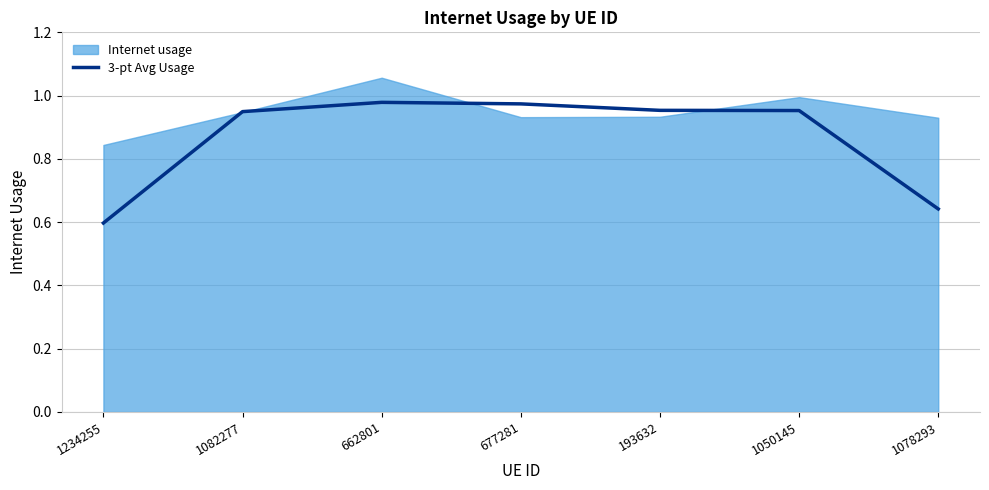

Which has a higher value, 677281 or 1050145?

677281